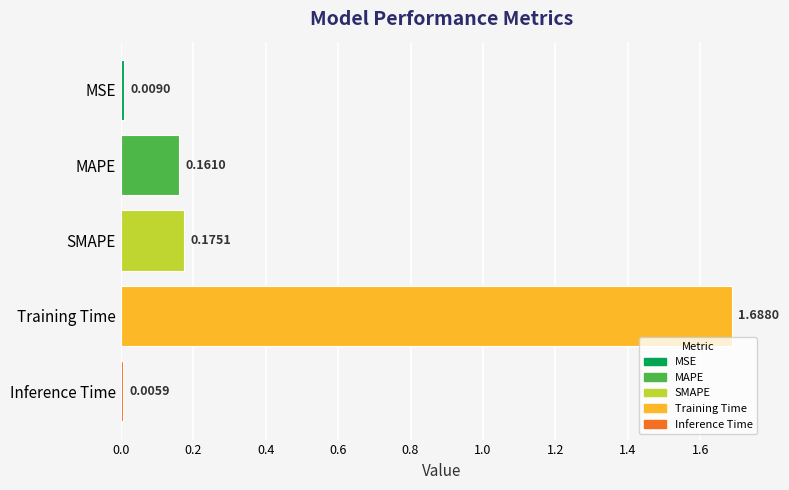

Rank the categories by value from highest to lowest.

Training Time, SMAPE, MAPE, MSE, Inference Time